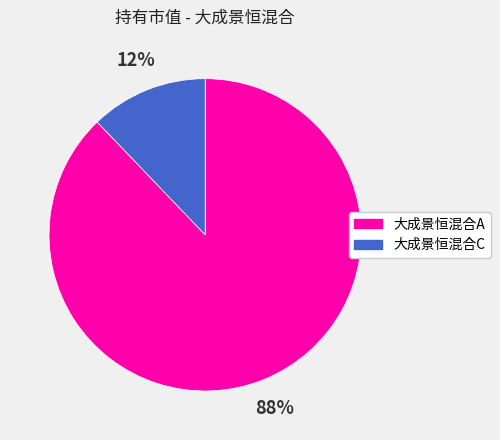

Does any single category account for the majority?

Yes